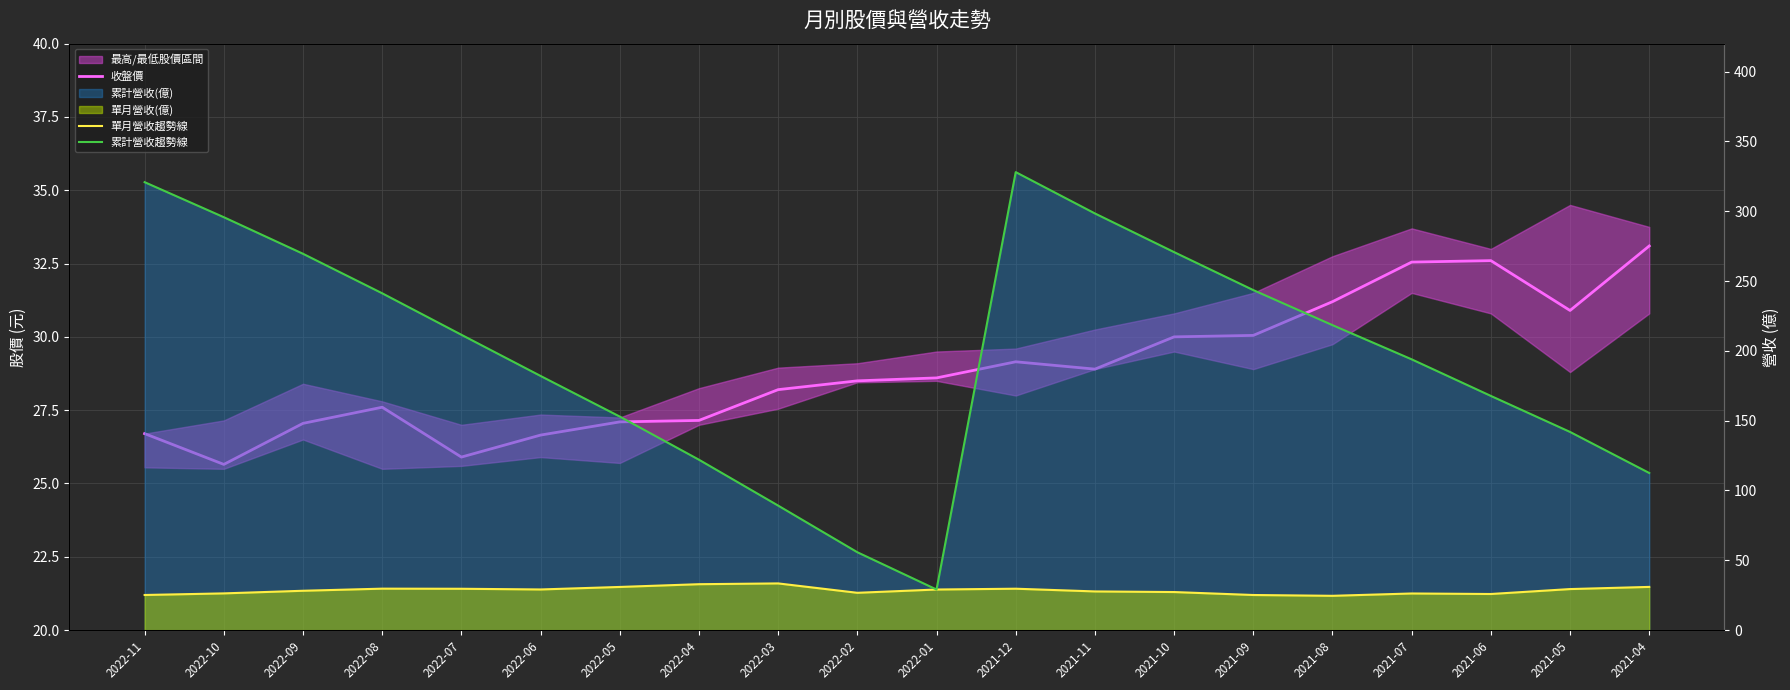

Rank the categories by 單月營收趨勢線 value from highest to lowest.

2022-03, 2022-04, 2021-04, 2022-05, 2022-08, 2021-12, 2022-07, 2021-05, 2022-06, 2022-01, 2022-09, 2021-11, 2021-10, 2022-02, 2022-10, 2021-07, 2021-06, 2022-11, 2021-09, 2021-08